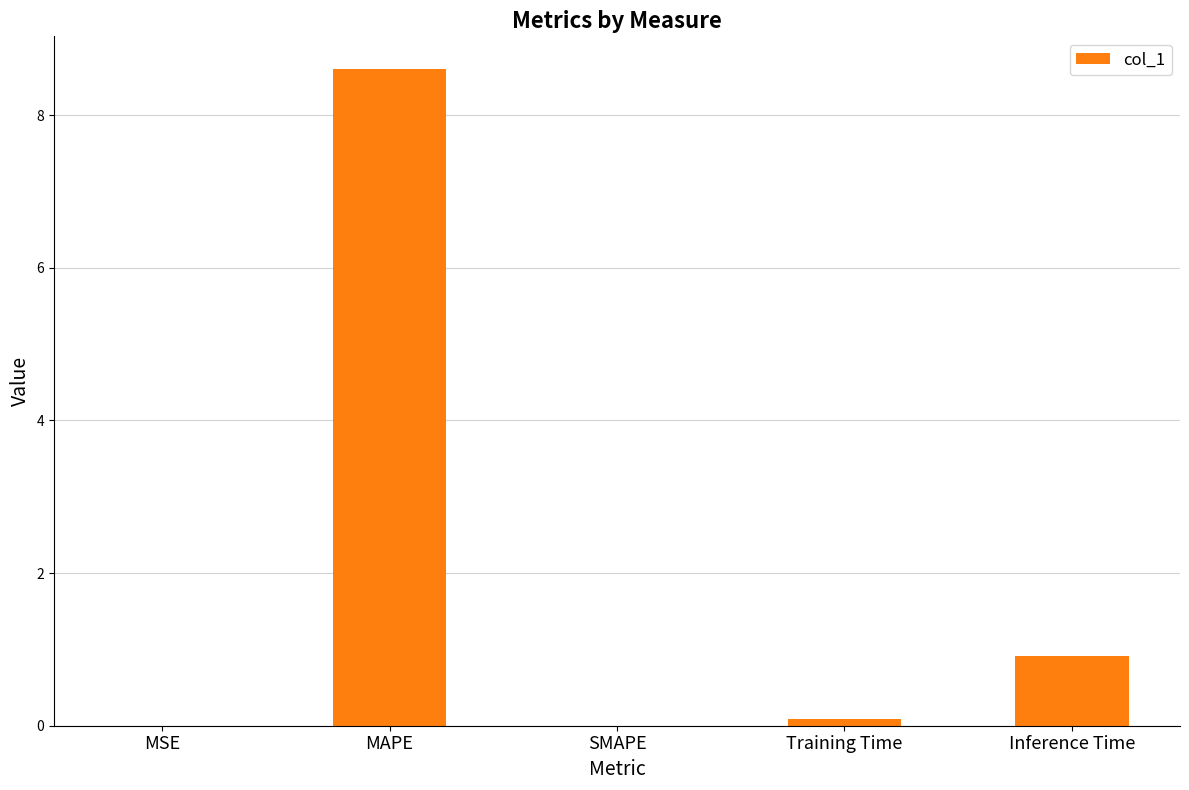

Which category has the highest value across all series?

MAPE